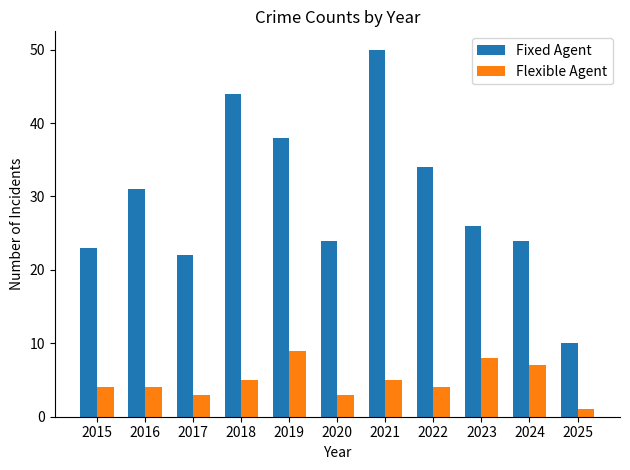

Reading left to right, list all the values displayed in this chart.

Fixed Agent: 23	31	22	44	38	24	50	34	26	24	10
Flexible Agent: 4	4	3	5	9	3	5	4	8	7	1